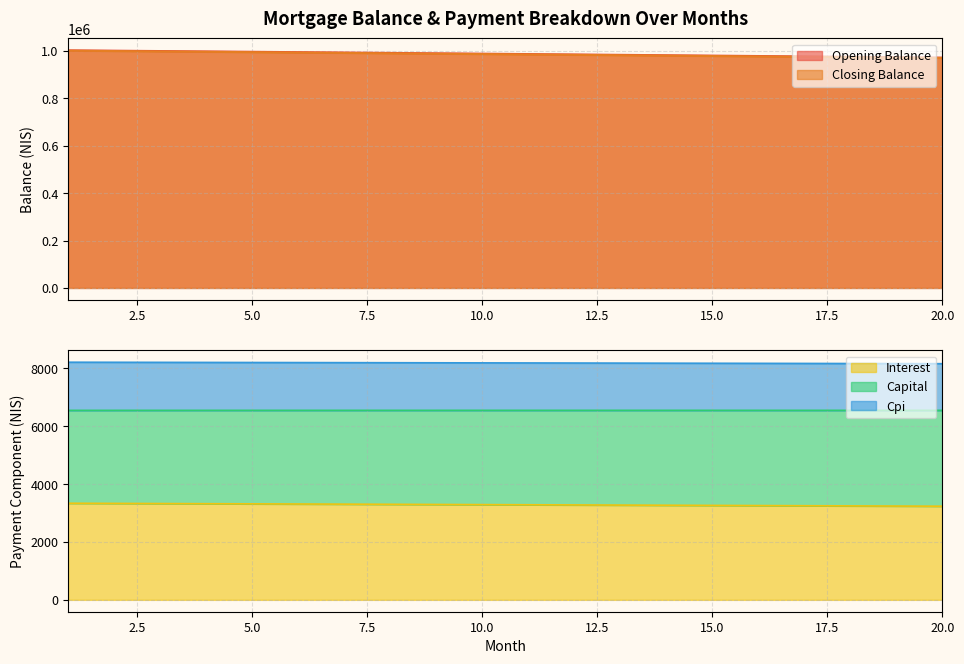

True or false: opening_balance has more than 1 points higher than both neighbors.

False